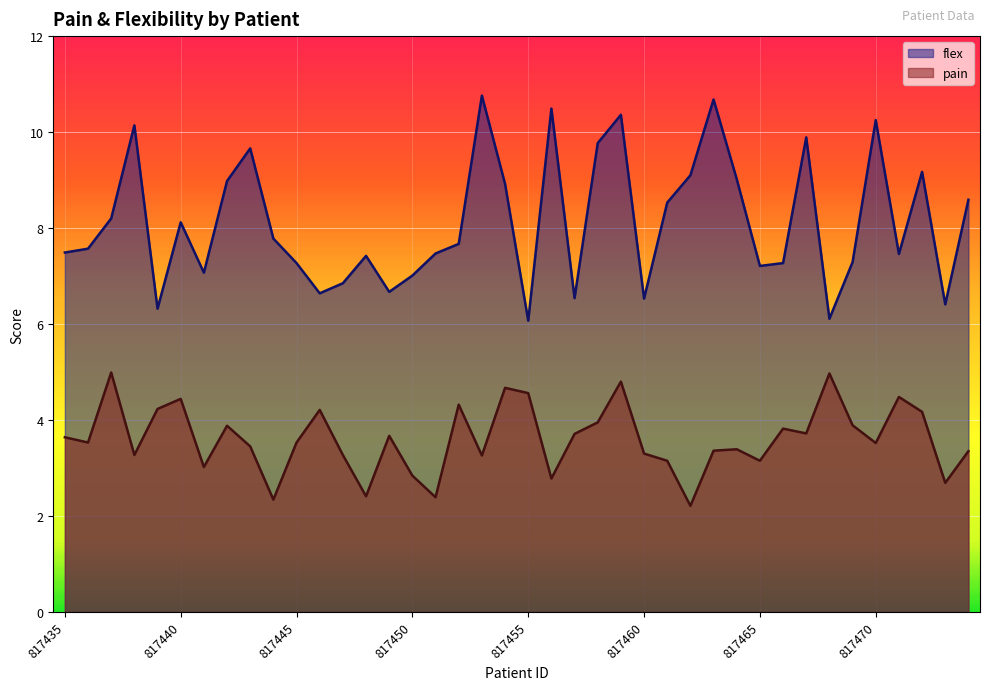

Is the value of flex at 817459 greater than the value of pain at 817443?

Yes